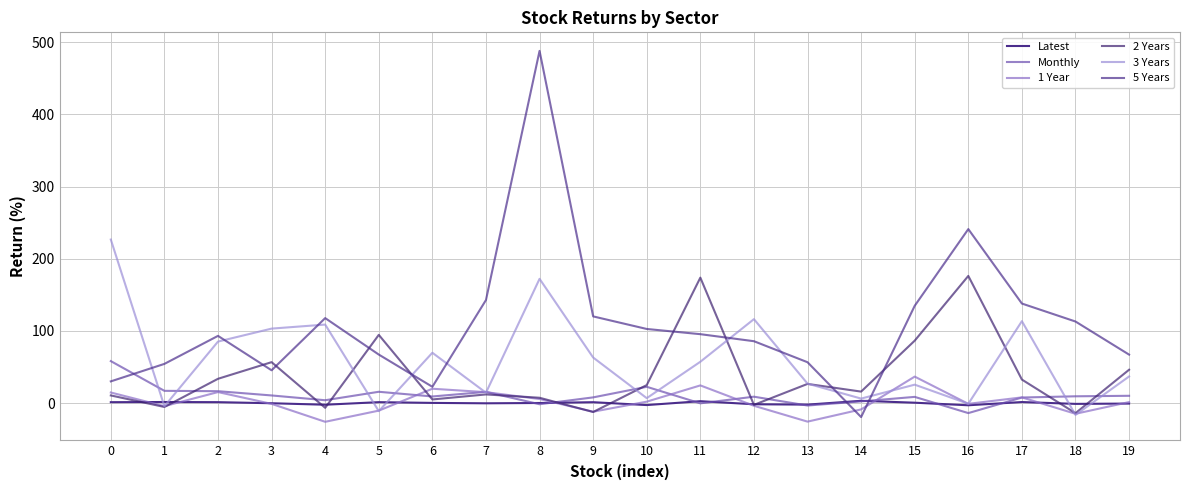

The Latest series shows -0.2 at 3. True or false?

True